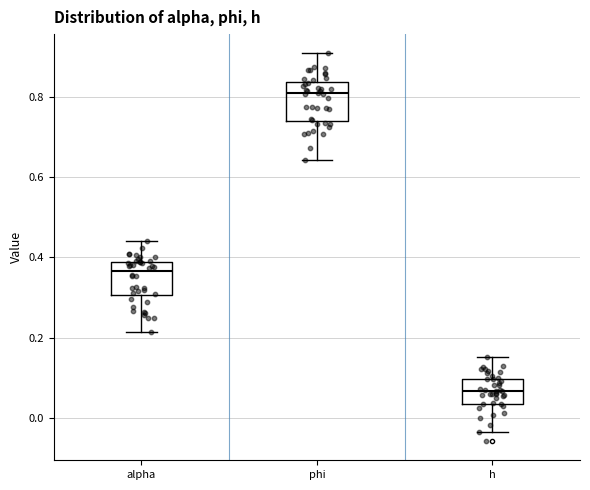

Reading left to right, transcribe this box plot: for each box, give where its median line is, the range the box spans, and where its two whiskers end, as read against the y-axis. The values are not printed on the chart, so give them approximately, as read against the axis.

alpha: median 0.36, box 0.30 to 0.38, whiskers 0.22 to 0.44
phi: median 0.80, box 0.74 to 0.84, whiskers 0.64 to 0.90
h: median 0.06, box 0.04 to 0.10, whiskers -0.04 to 0.16